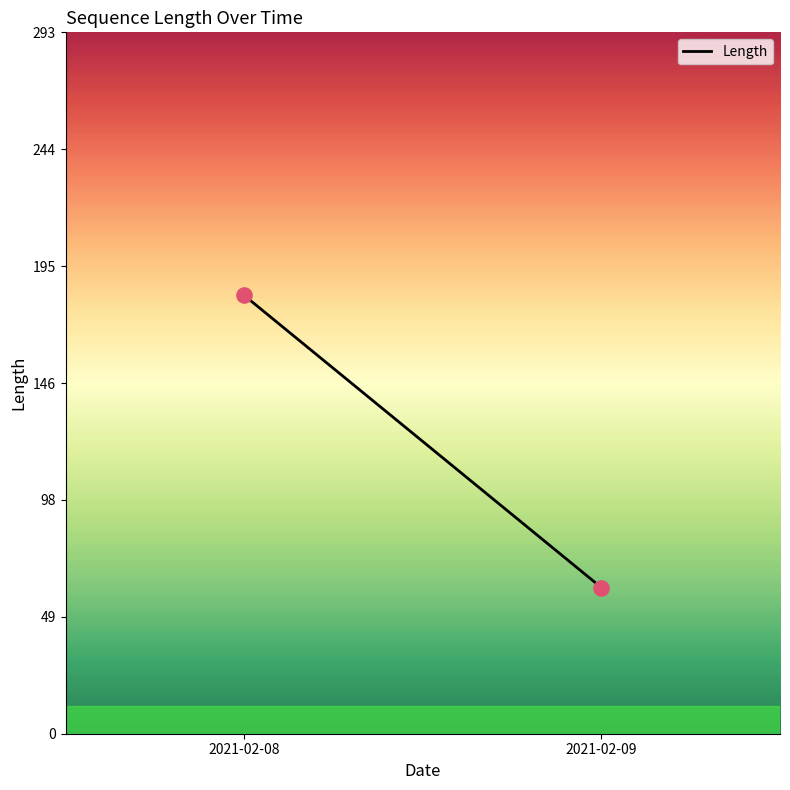

What is the average Y value?

122